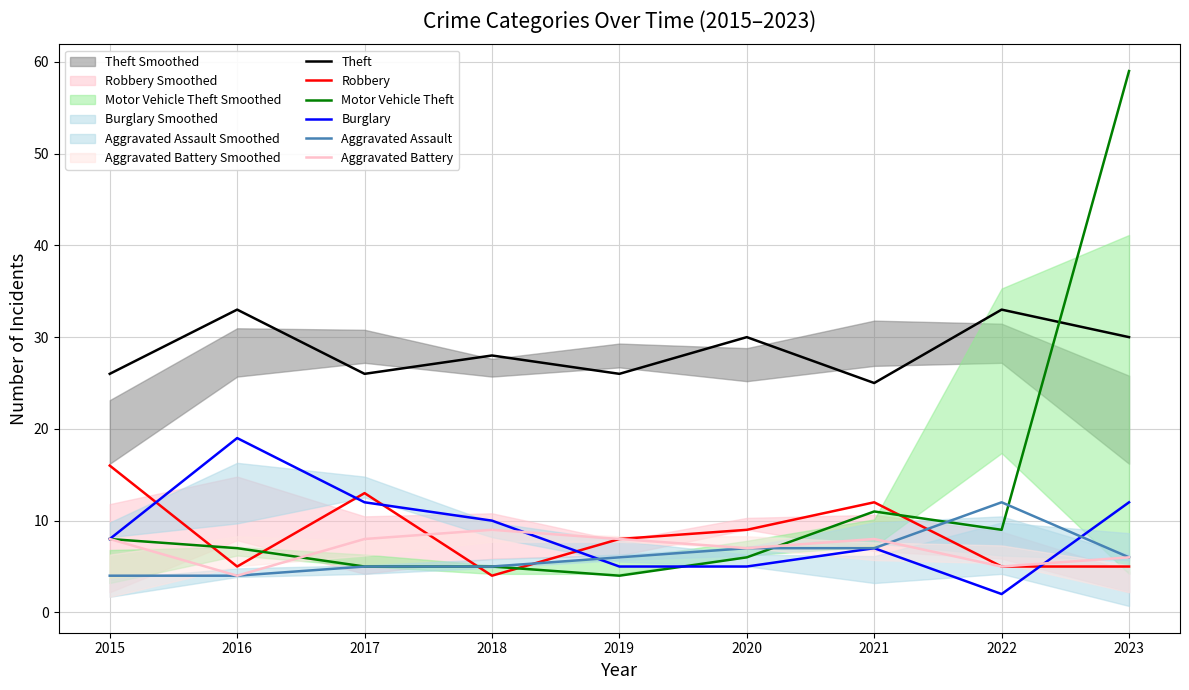

At which category does the chart reach its peak across all series?

2023